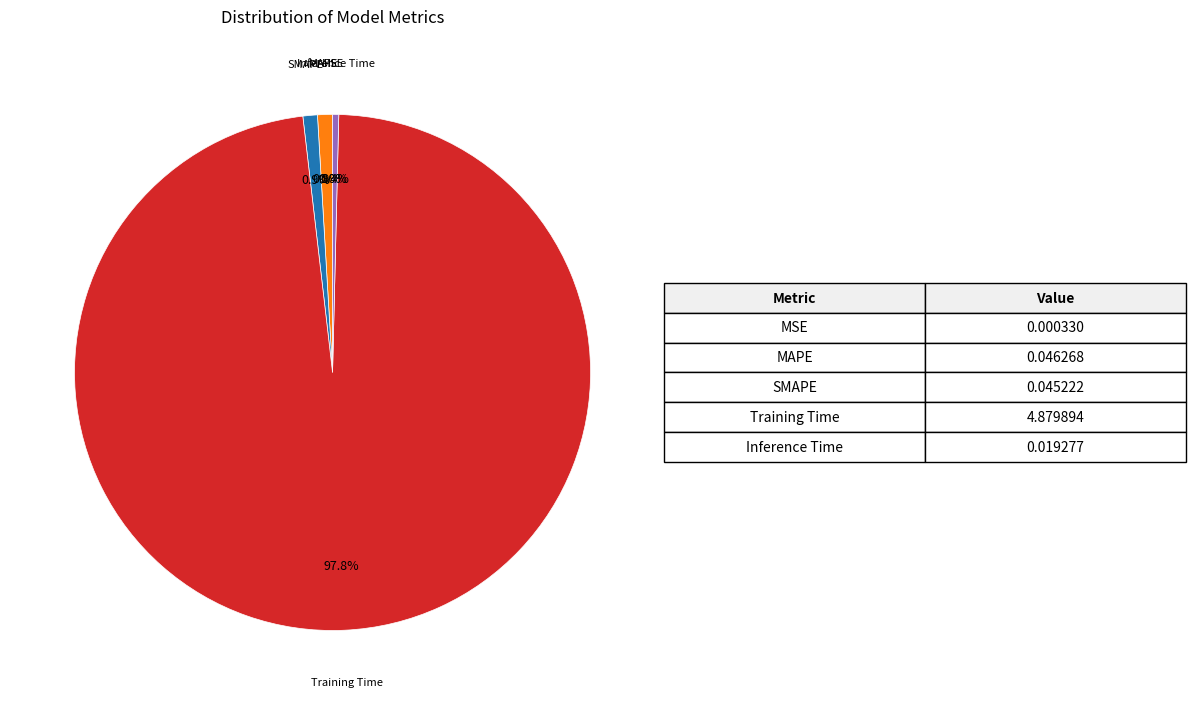

Does SMAPE account for over 50% of the chart?

No